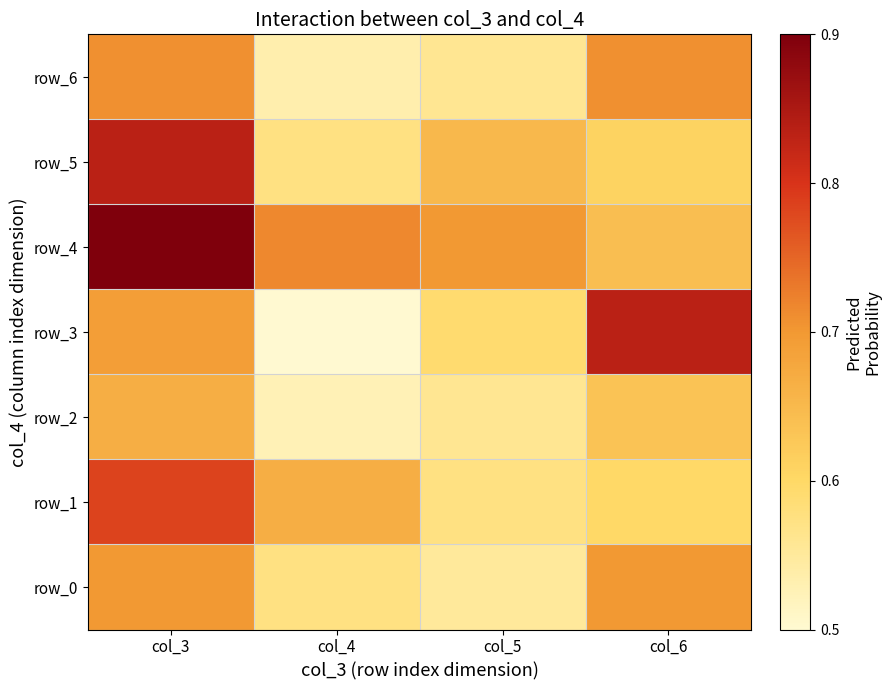

Reading left to right, transcribe all the data shown in this chart.

row_0: col_3=0.7	col_4=0.6	col_5=0.6	col_6=0.7
row_1: col_3=0.8	col_4=0.7	col_5=0.6	col_6=0.6
row_2: col_3=0.7	col_4=0.5	col_5=0.6	col_6=0.6
row_3: col_3=0.7	col_4=0.5	col_5=0.6	col_6=0.8
row_4: col_3=0.9	col_4=0.7	col_5=0.7	col_6=0.6
row_5: col_3=0.8	col_4=0.6	col_5=0.7	col_6=0.6
row_6: col_3=0.7	col_4=0.5	col_5=0.6	col_6=0.7